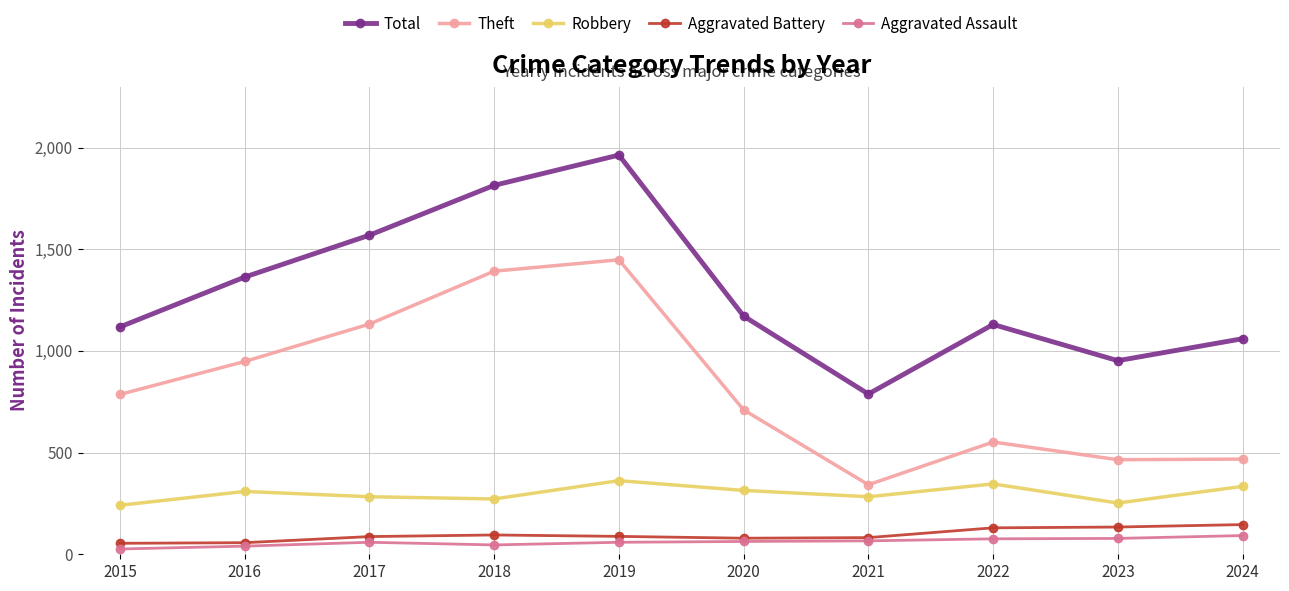

True or false: Aggravated Assault and Total cross at least once.

False